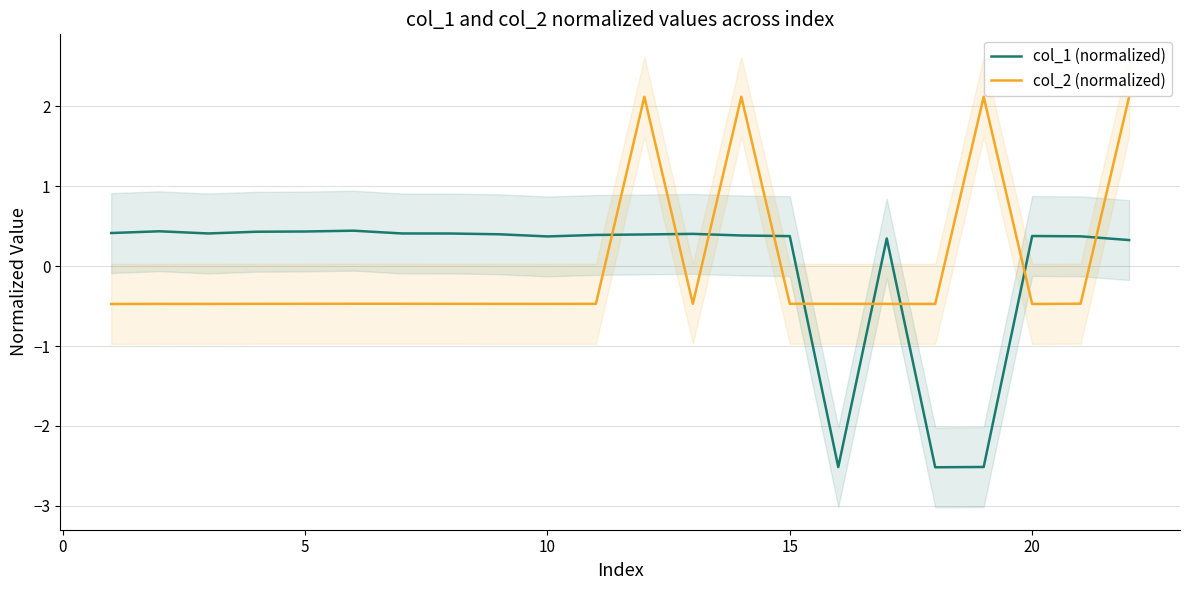

What is the minimum value for col_2 (normalized)?

-0.5